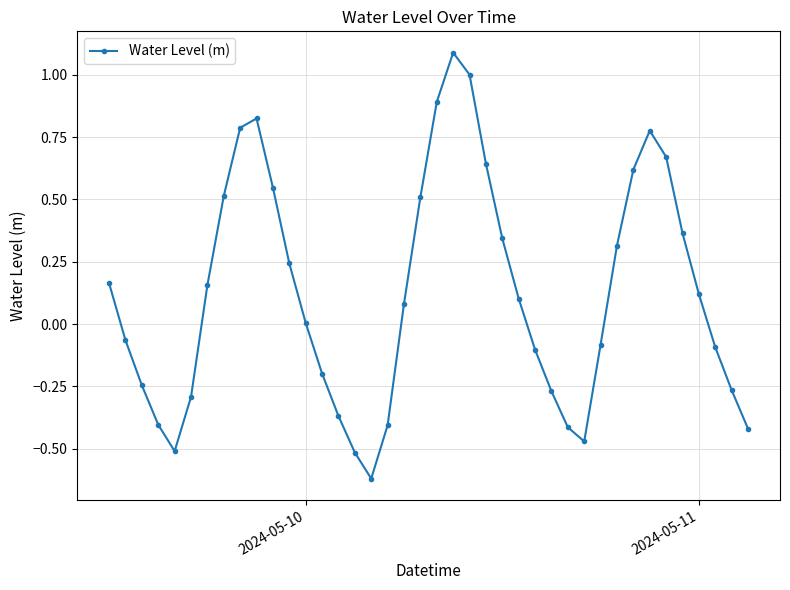

How many distinct data groups are displayed?

1